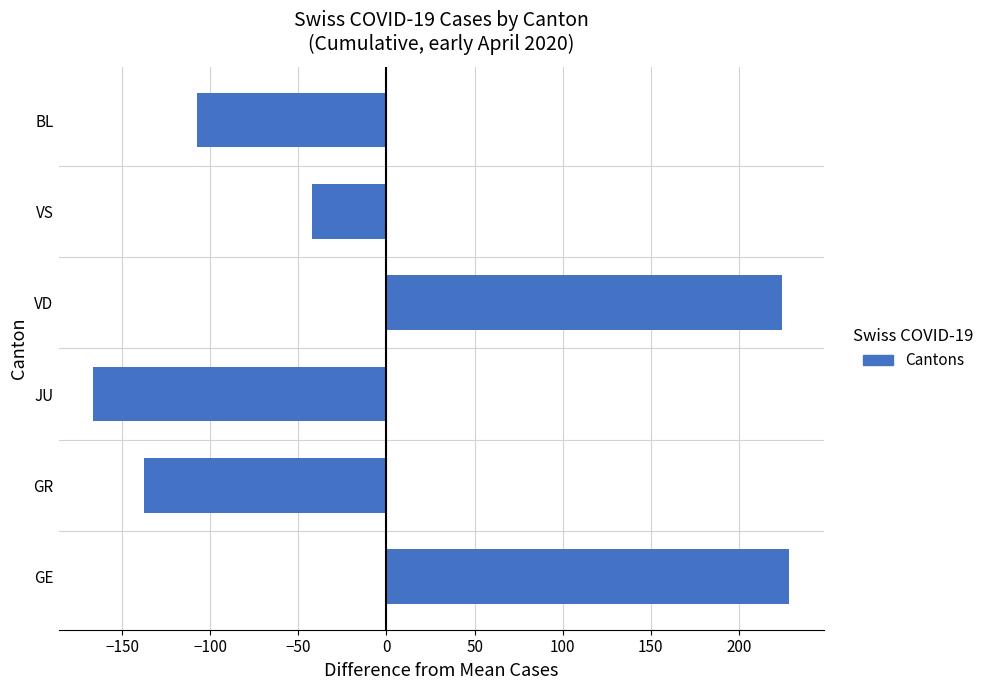

How many bars are there in total?

6